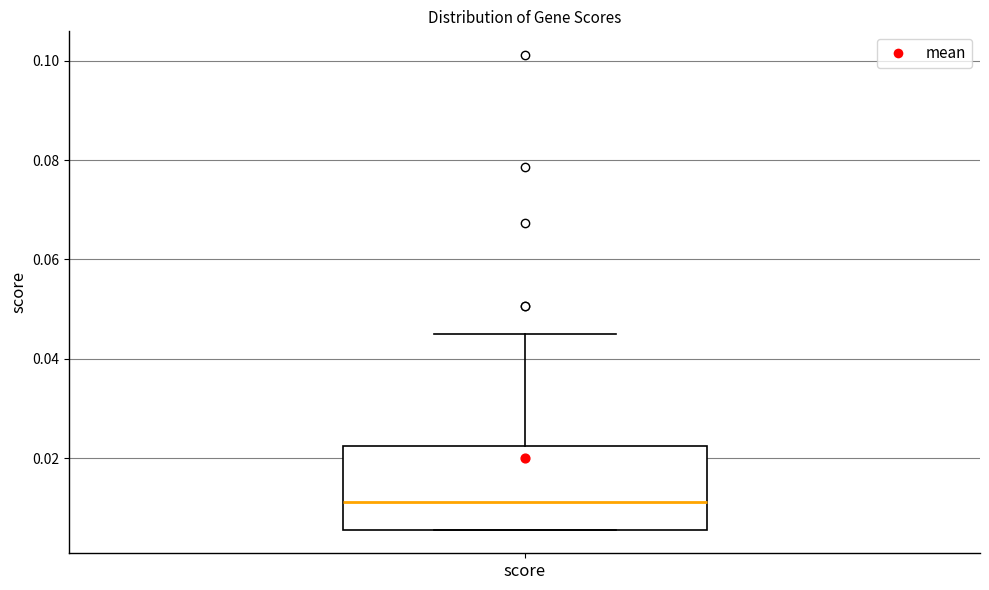

Read this box plot against the y-axis: the position of the median line, the range covered by the box, and the ends of both whiskers. The values are not printed on the chart, so give them approximately, as read against the axis.

median 0.012, box 0.006 to 0.022, whiskers 0.006 to 0.044